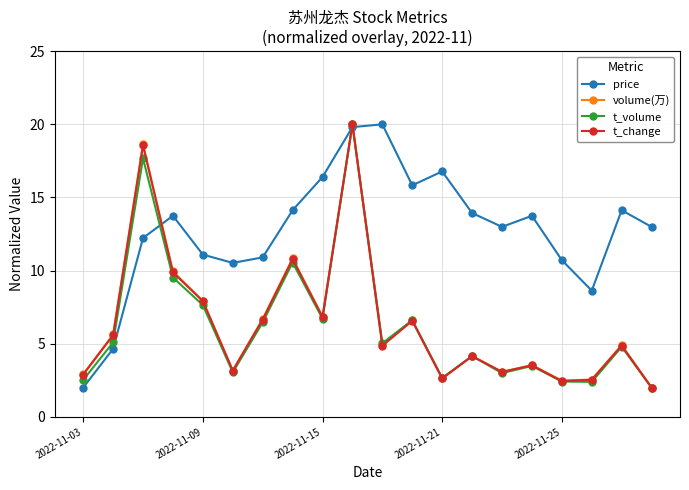

Which series has the largest total across all categories?

price